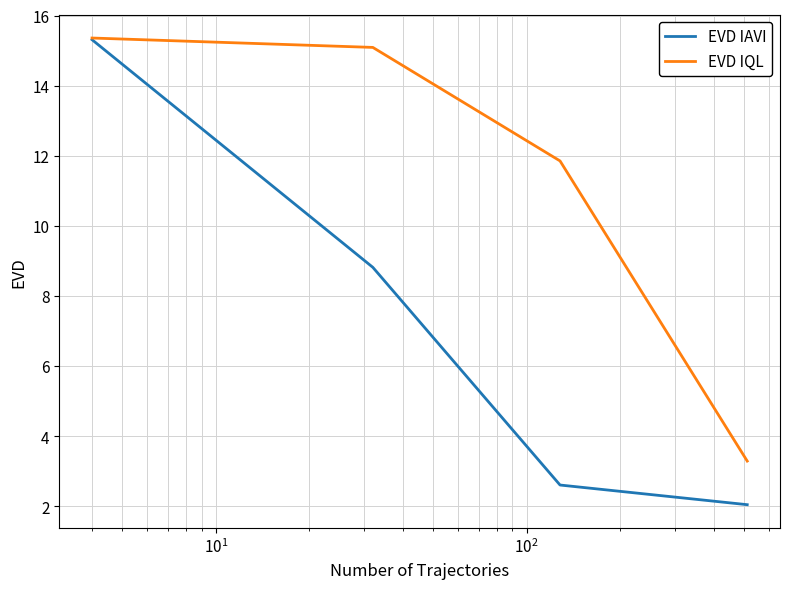

Which series has the largest range (max minus min)?

EVD IAVI